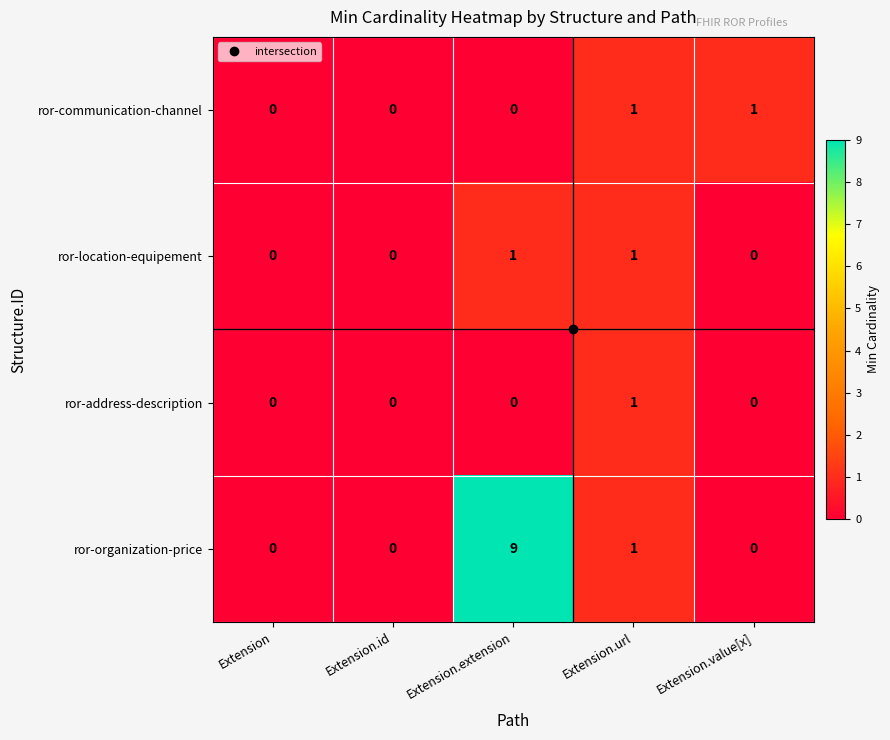

Which label corresponds to the largest value in the chart?

Extension.extension